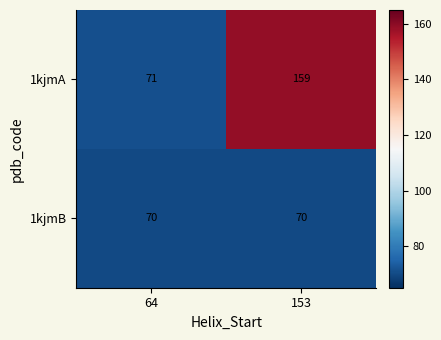

Reading right to left, transcribe all the data shown in this chart.

1kjmA: 153=159	64=71
1kjmB: 153=70	64=70